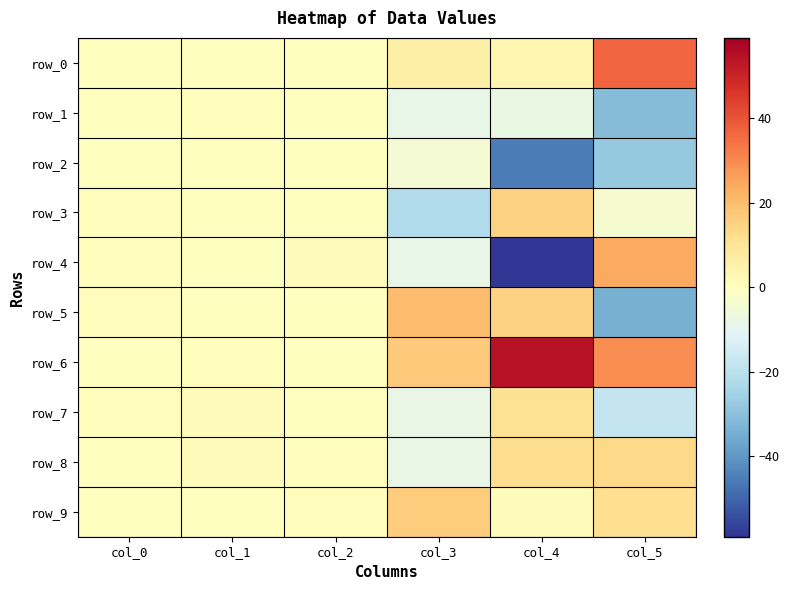

The value of row_6 at col_1 is 0.3. True or false?

False